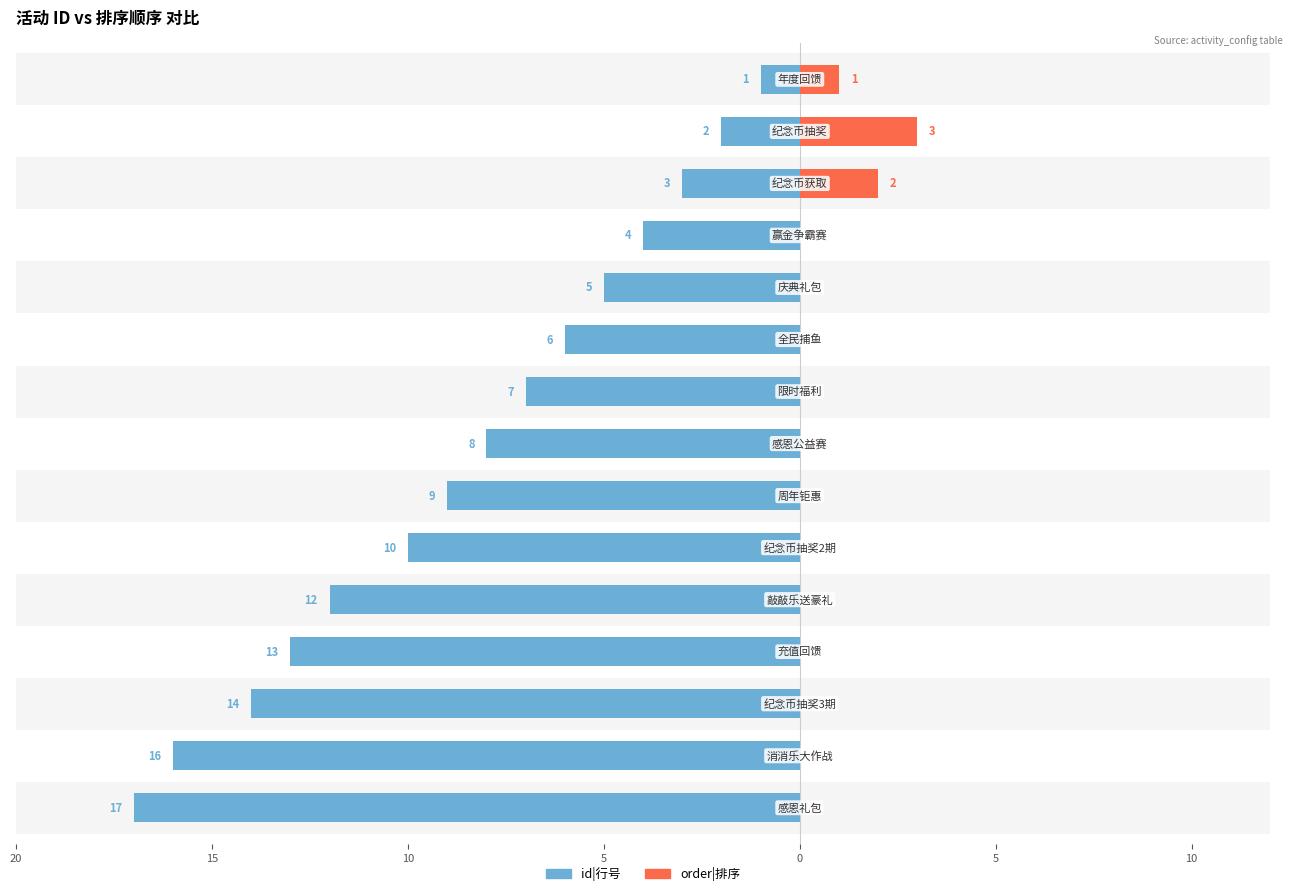

The id|行号 series shows -19 at 10. True or false?

False